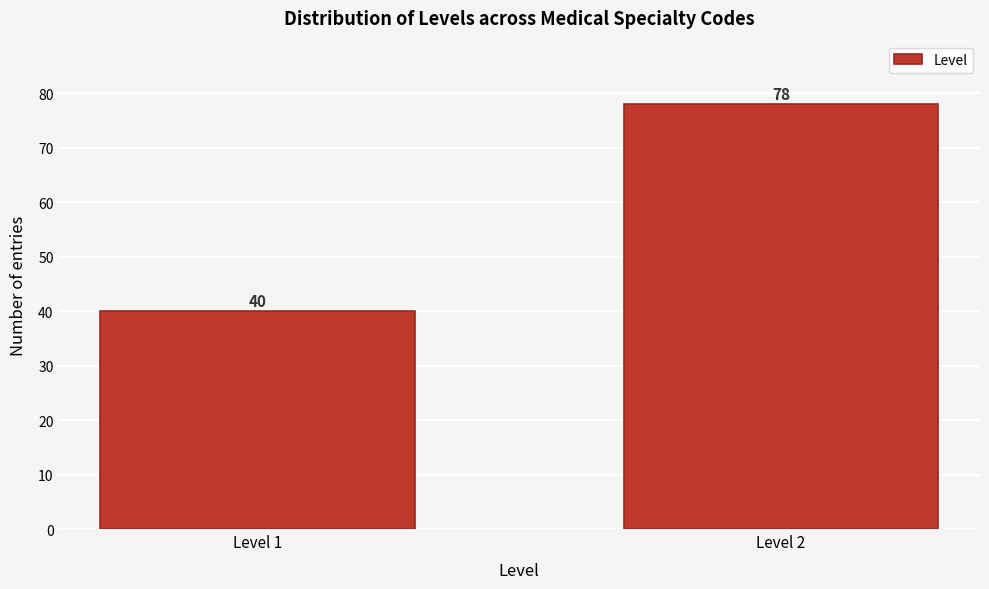

Reading left to right, list all the values displayed in this chart.

40	78